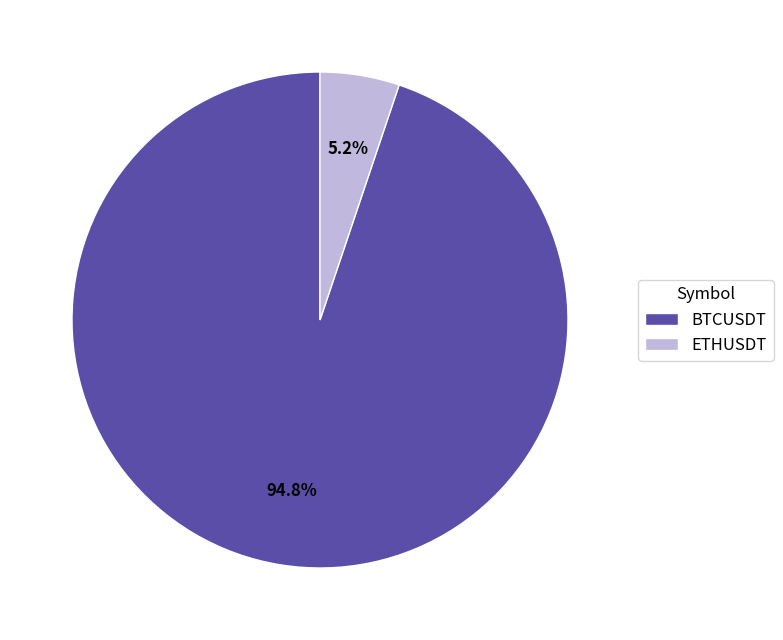

Between BTCUSDT and ETHUSDT, which is larger?

BTCUSDT